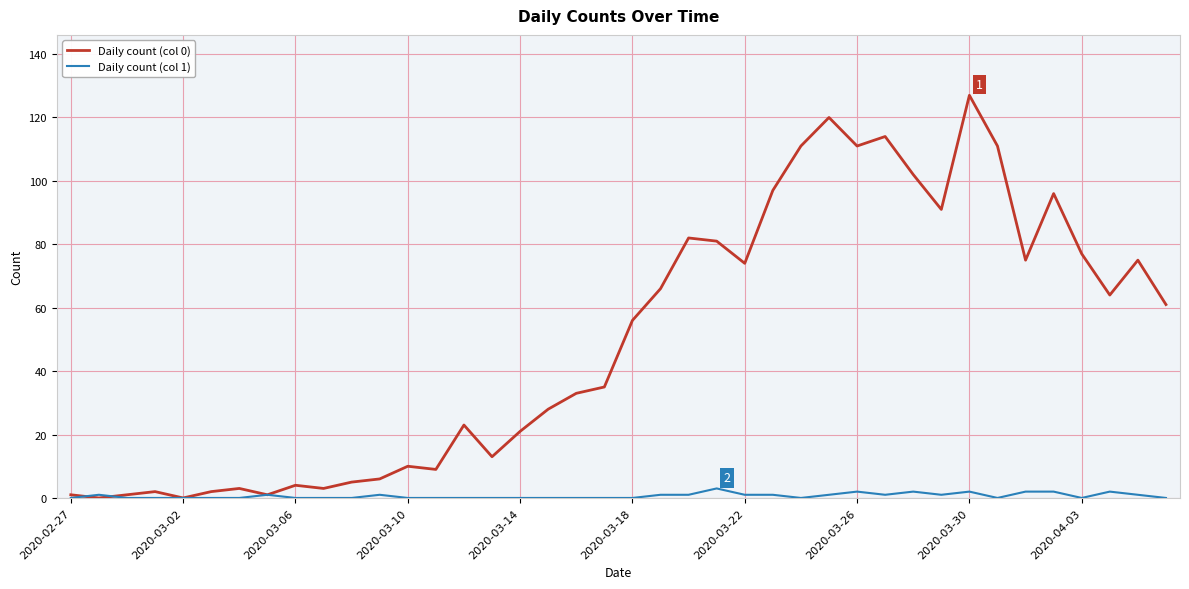

How many lines are shown in the chart?

2